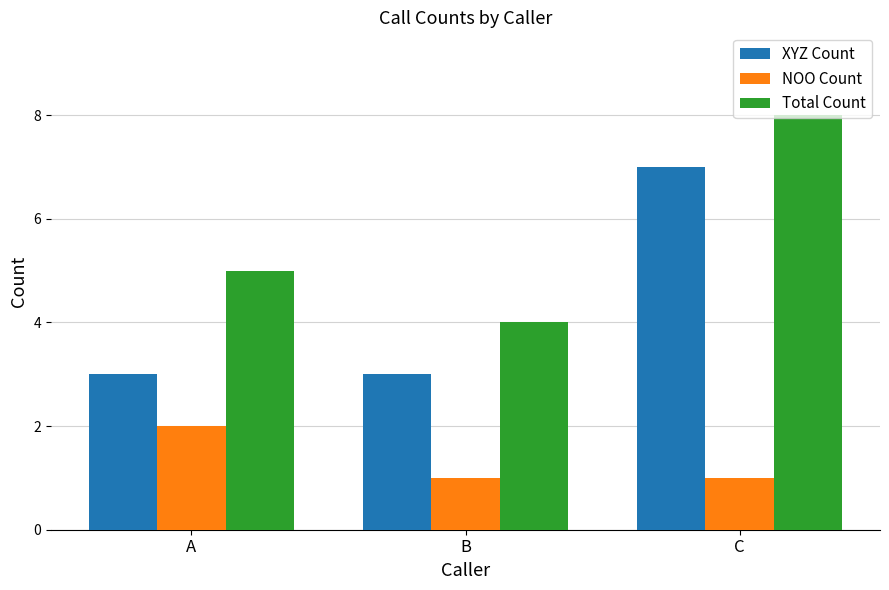

What are all the series names shown in the legend?

XYZ Count, NOO Count, Total Count